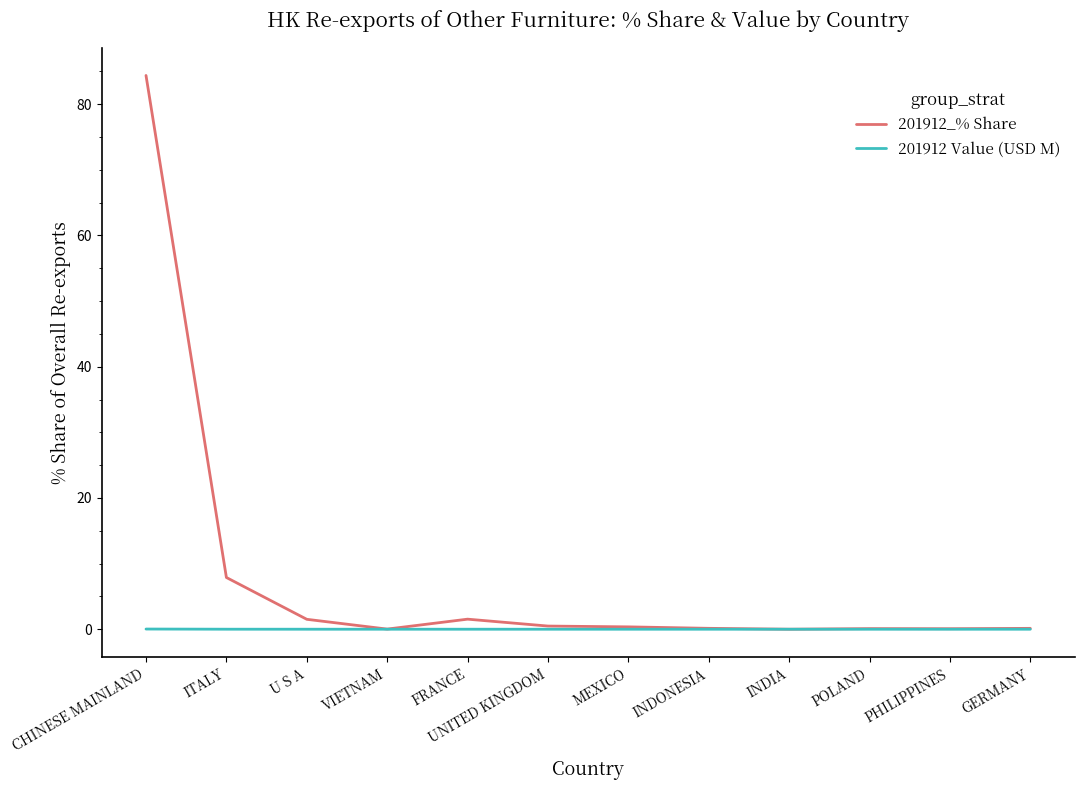

Which series has the widest spread of values?

201912_% Share